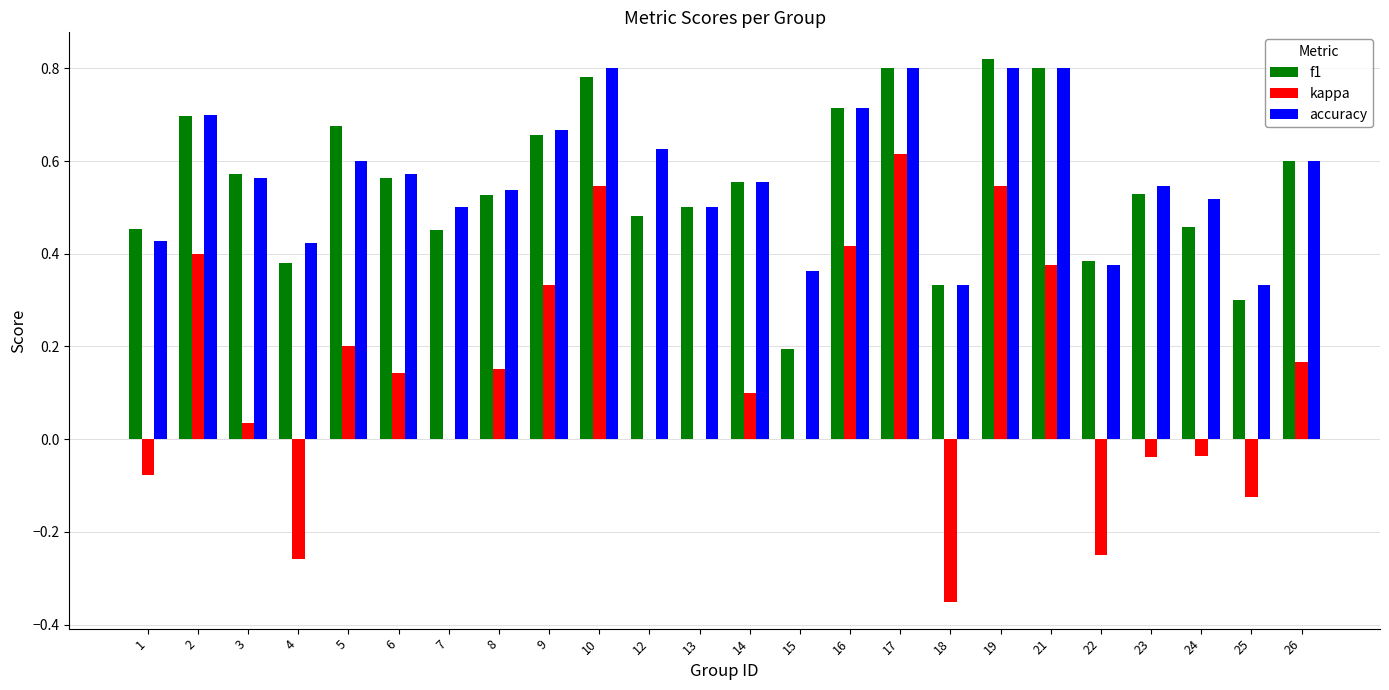

Which series changed the most between 19 and 25?

kappa